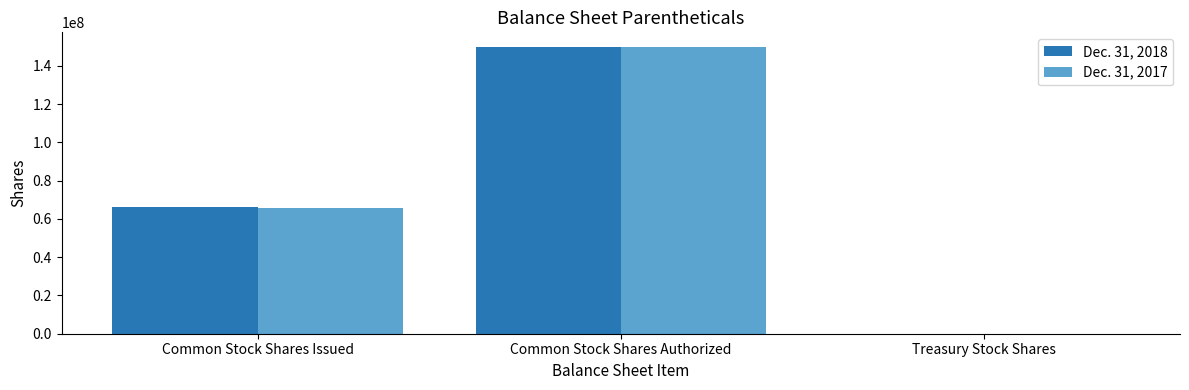

At which category is the sum across all series the highest?

Common Stock Shares Authorized